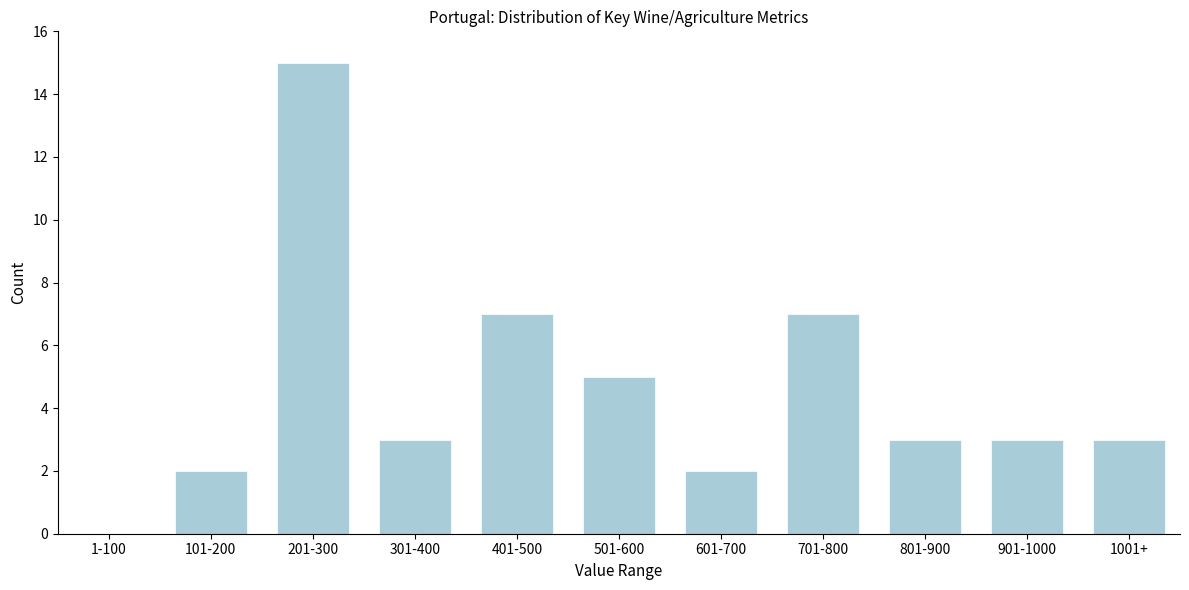

Reading left to right, extract all data points from this chart.

1-100=0	101-200=2	201-300=15	301-400=3	401-500=7	501-600=5	601-700=2	701-800=7	801-900=3	901-1000=3	1001+=3